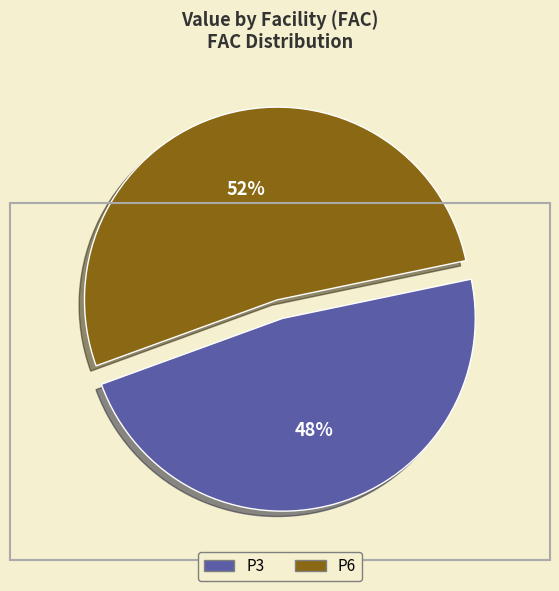

Which slice is the largest?

P6